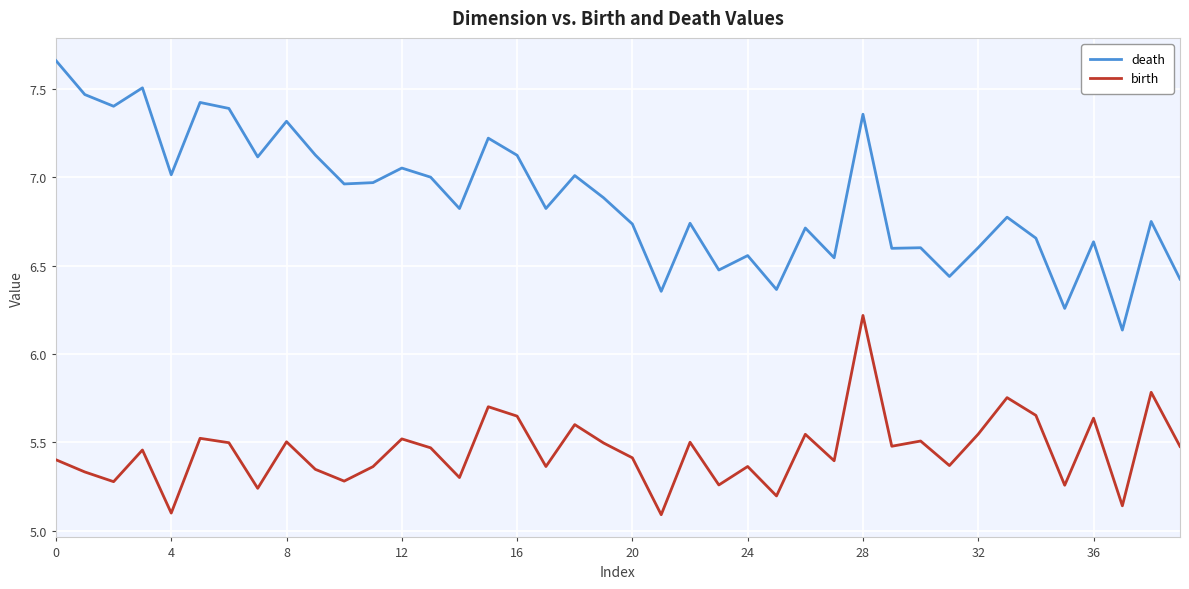

How many lines are shown in the chart?

2